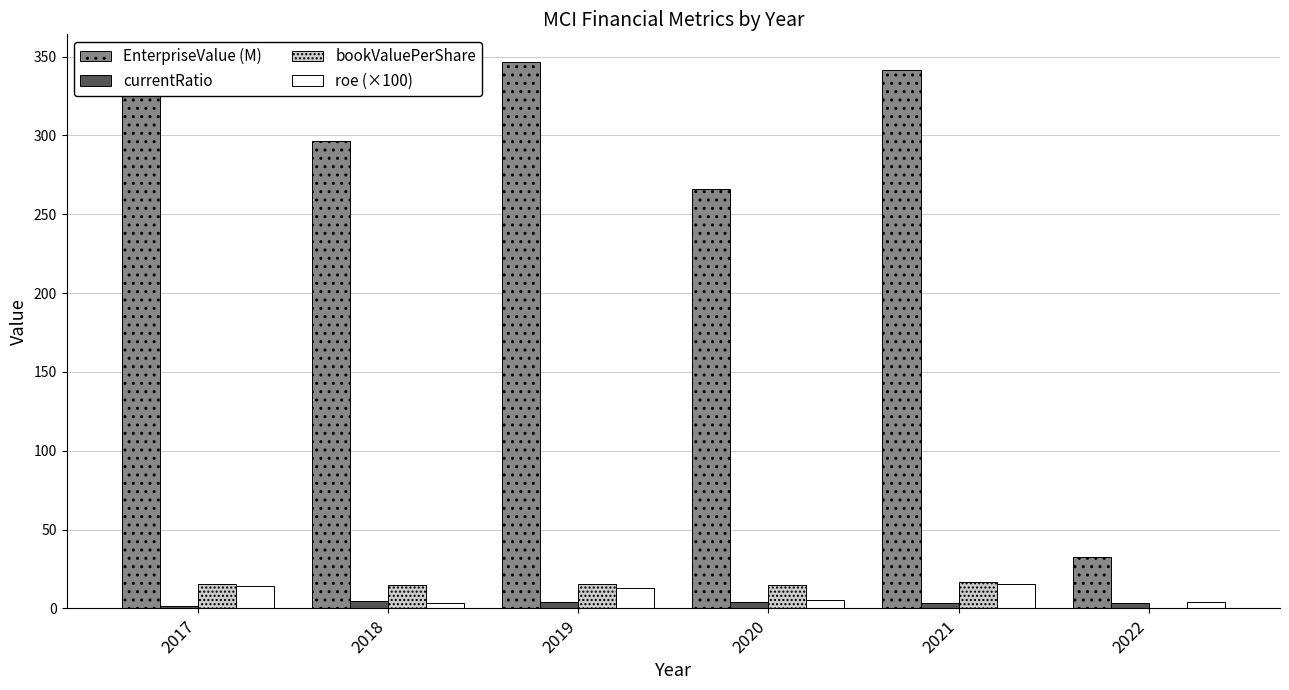

What are all the series names shown in the legend?

EnterpriseValue (M), currentRatio, bookValuePerShare, roe (×100)